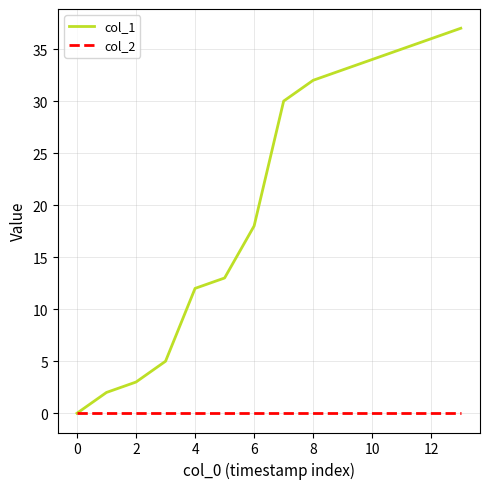

Which series has the largest range (max minus min)?

col_1